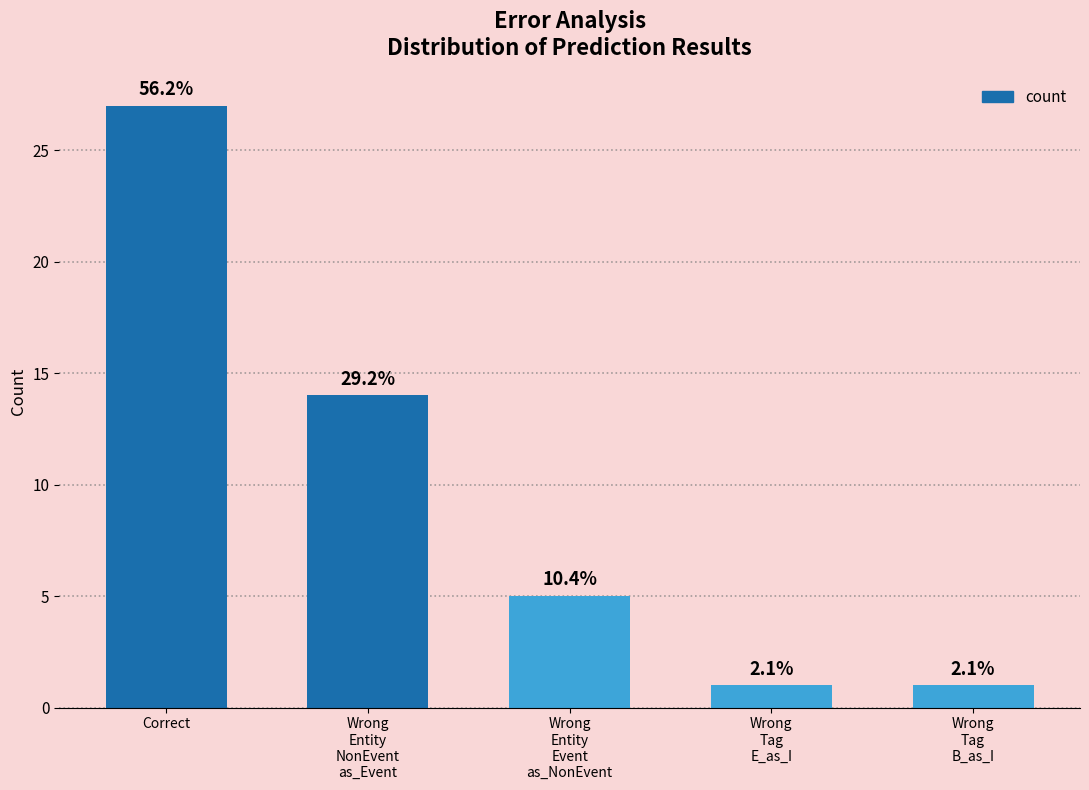

Are the bars horizontal?

No